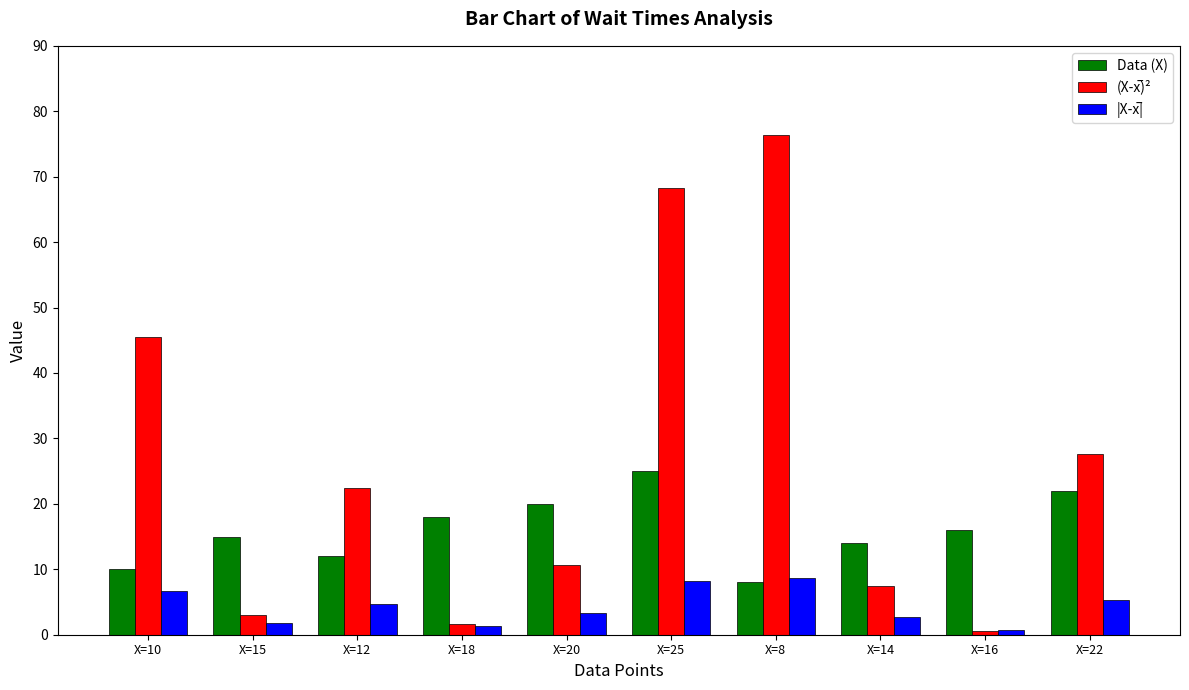

What is the difference between the highest and lowest values at X=14?

11.3